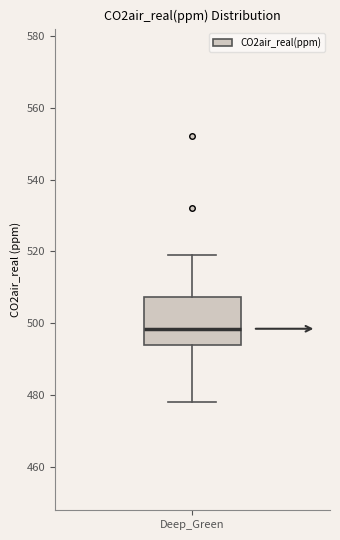

Transcribe this box plot: give where the median line is, the range the box spans, and where the two whiskers end, as read against the y-axis. The values are not printed on the chart, so give them approximately, as read against the axis.

median 498, box 494 to 508, whiskers 478 to 520